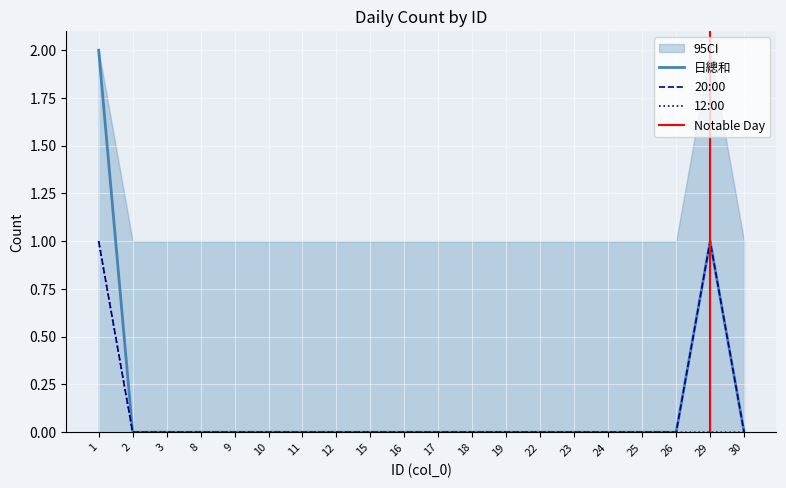

True or false: 20:00 and 日總和 intersect in this chart.

False